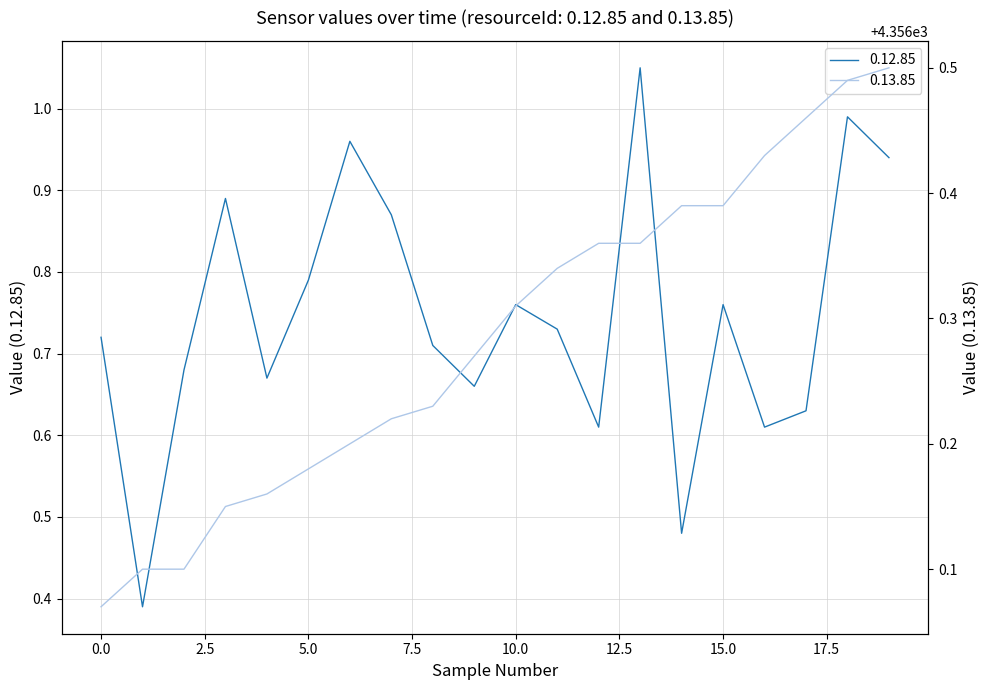

Does the chart have visible grid lines?

Yes